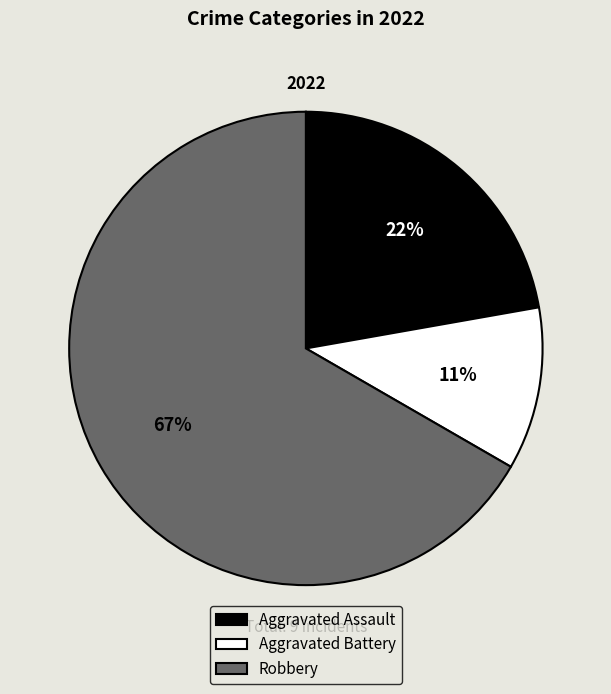

To the nearest percent, what is the difference between the Aggravated Battery and Aggravated Assault slice percentages?

11%